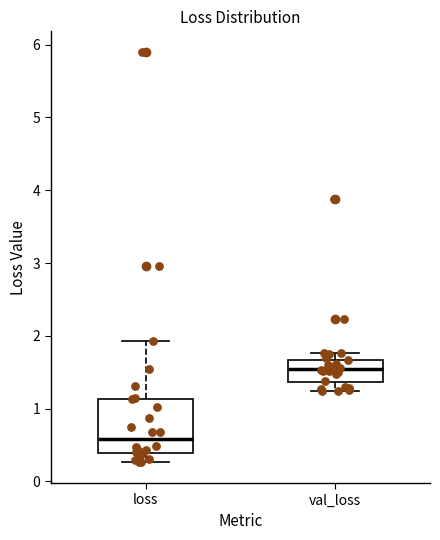

Reading left to right, transcribe this box plot: for each box, give where its median line is, the range the box spans, and where its two whiskers end, as read against the y-axis. The values are not printed on the chart, so give them approximately, as read against the axis.

loss: median 0.6, box 0.4 to 1.1, whiskers 0.3 to 1.9
val_loss: median 1.5, box 1.4 to 1.7, whiskers 1.2 to 1.8